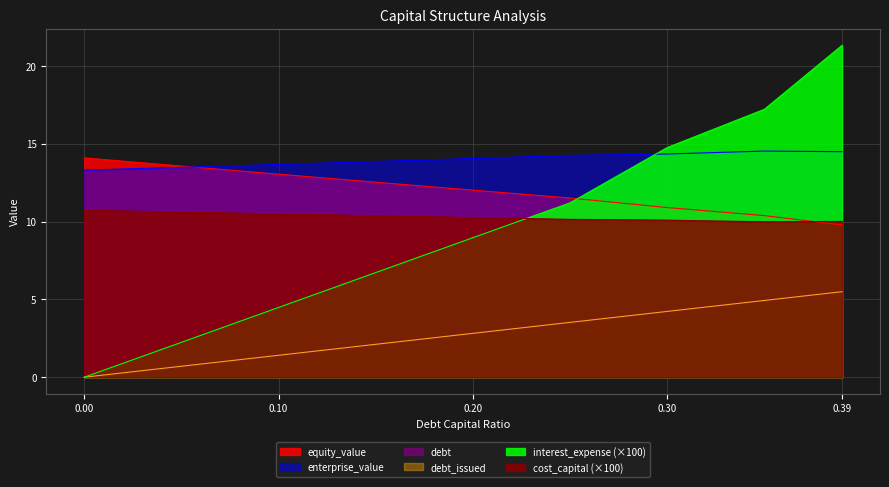

Which series has the largest total across all categories?

enterprise_value